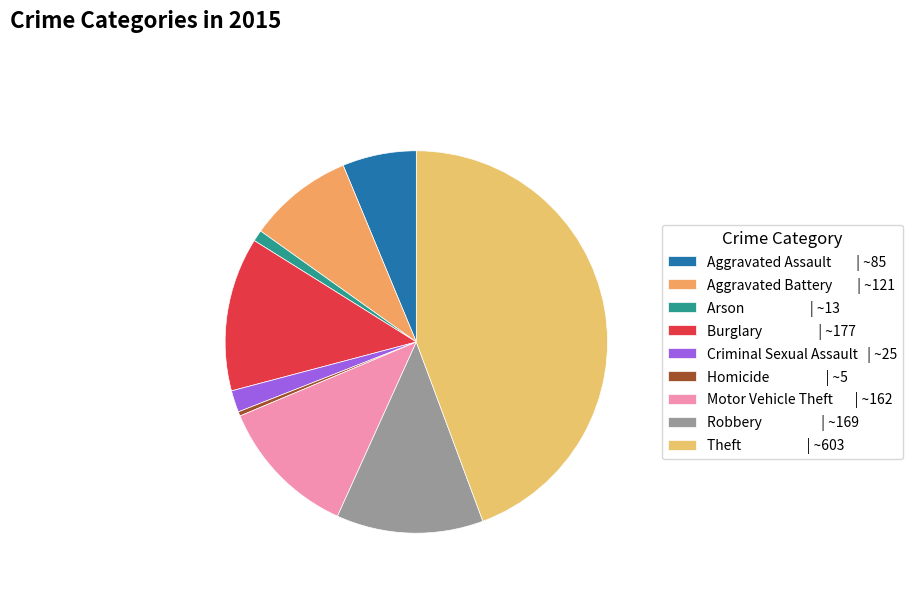

What is the change in value from Homicide to Robbery?

+164